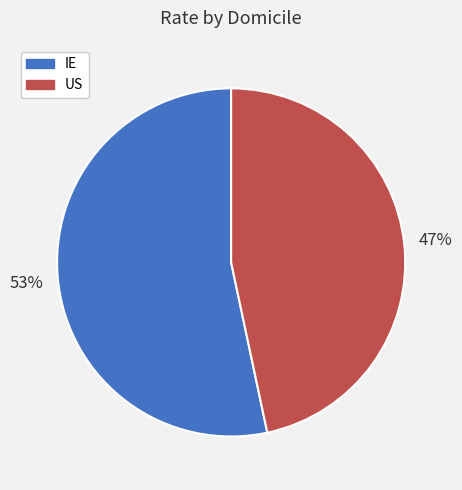

To the nearest percent, what portion does IE represent?

53%